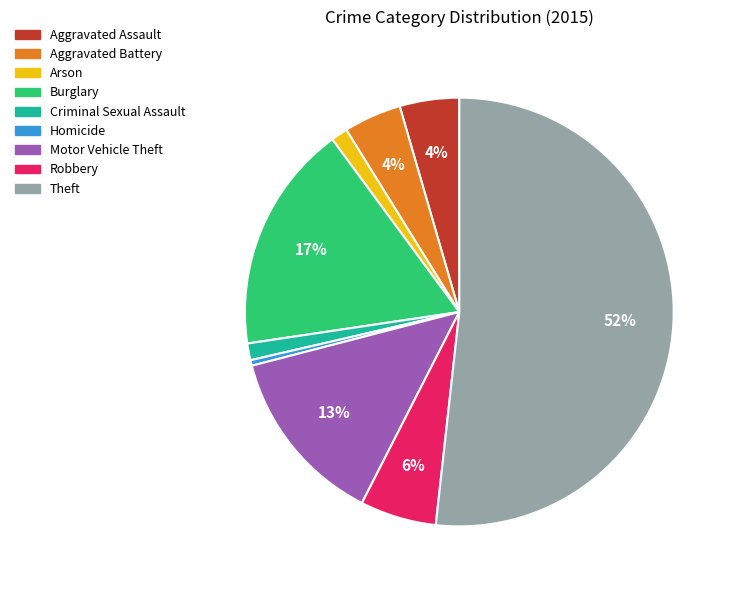

To the nearest percent, what portion does Aggravated Battery represent?

4%